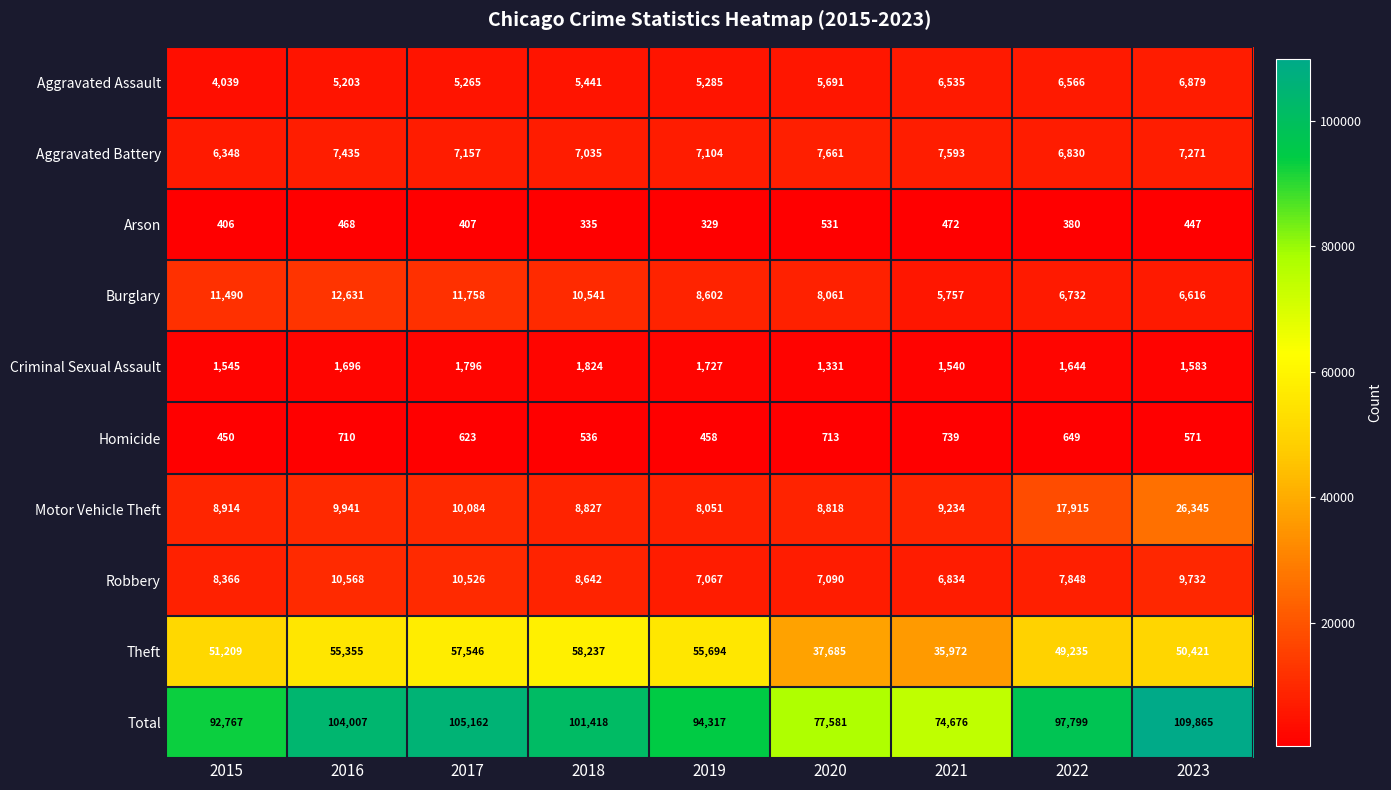

True or false: Homicide has a value of 571 at 2023.

True